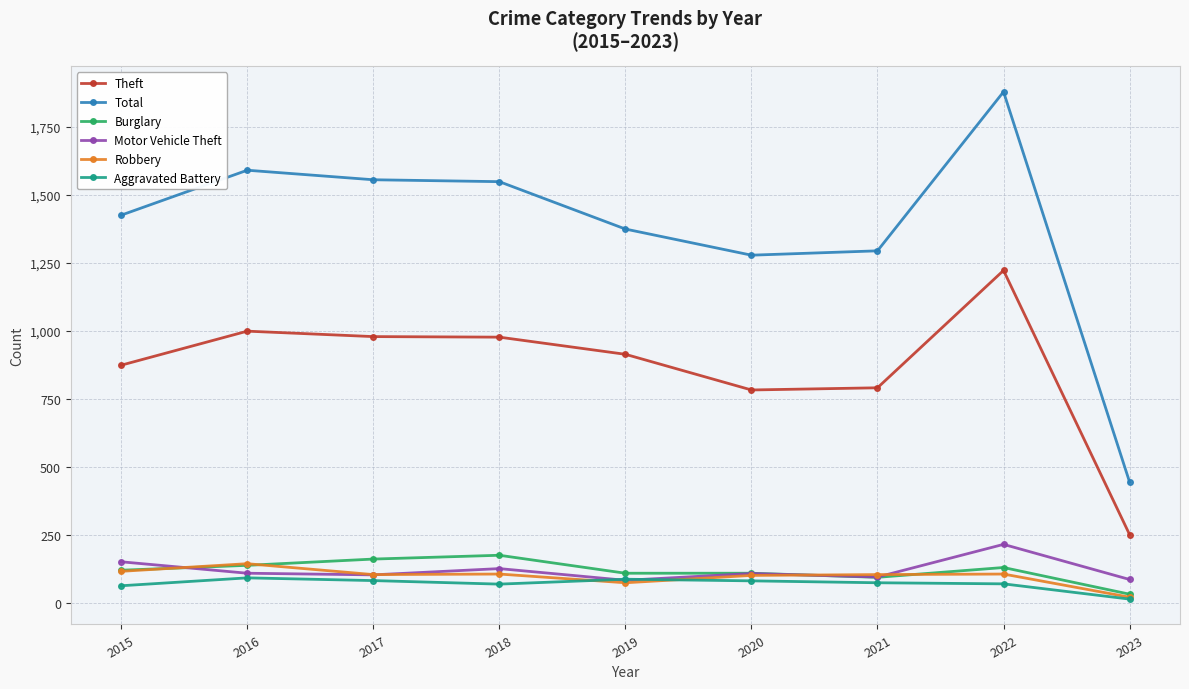

How many series are shown in this chart?

6